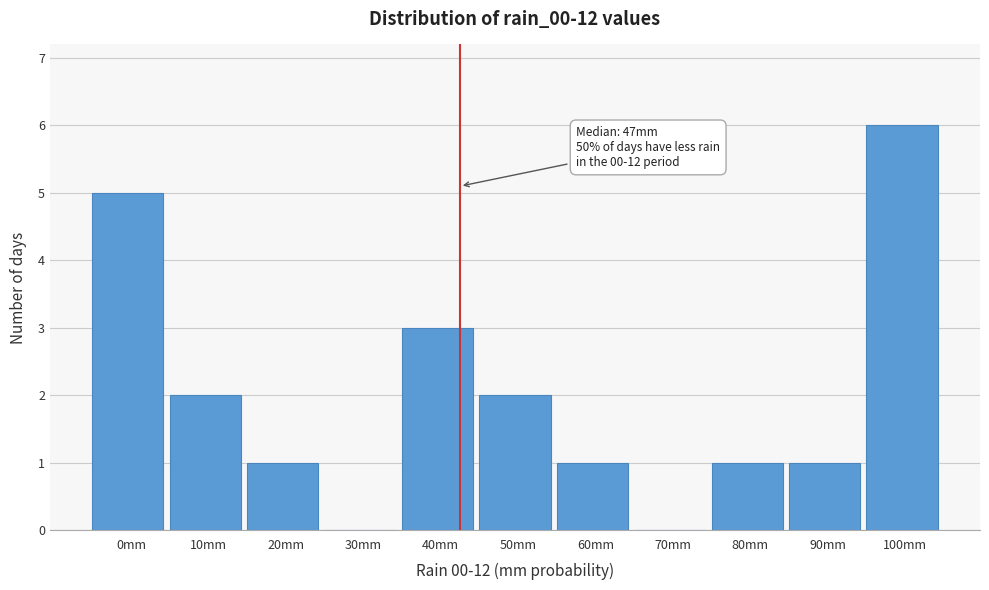

Reading left to right, extract all data points from this chart.

0mm=5	10mm=2	20mm=1	30mm=0	40mm=3	50mm=2	60mm=1	70mm=0	80mm=1	90mm=1	100mm=6